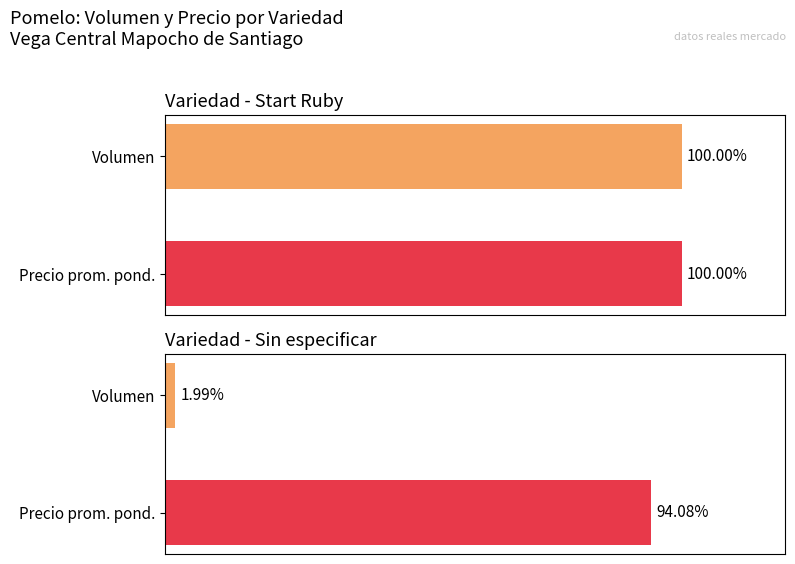

The Precio promedio ponderado series shows 9000 at Start Ruby. True or false?

True